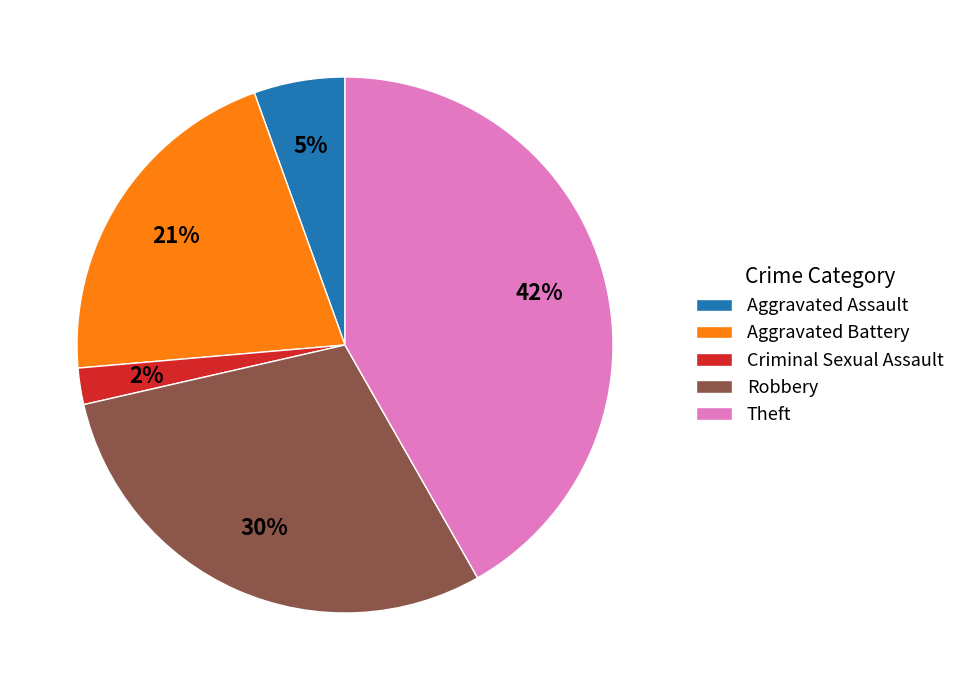

What is the smallest slice in the pie chart?

Criminal Sexual Assault